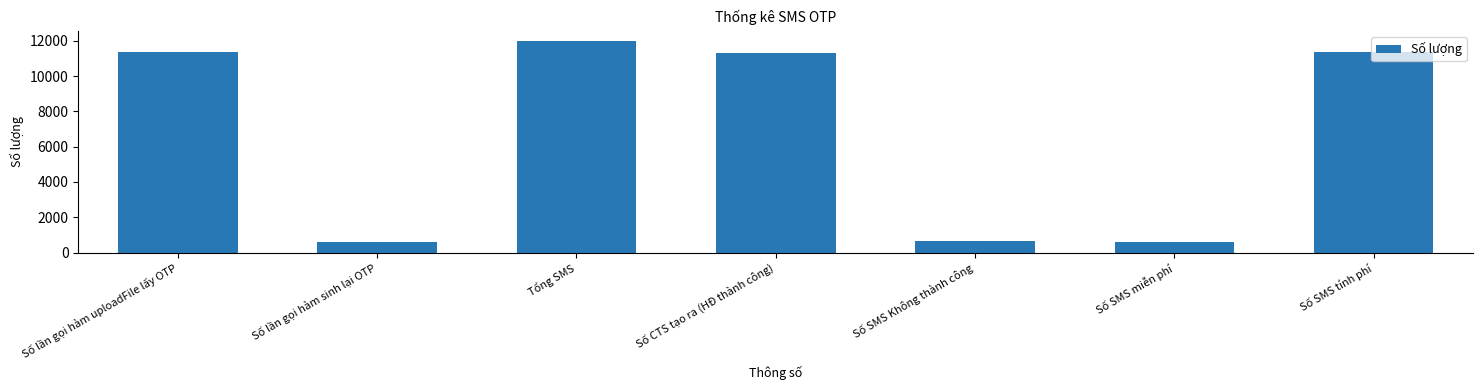

What is the difference between the values at Tổng SMS and Số lần gọi hàm sinh lại OTP?

11358